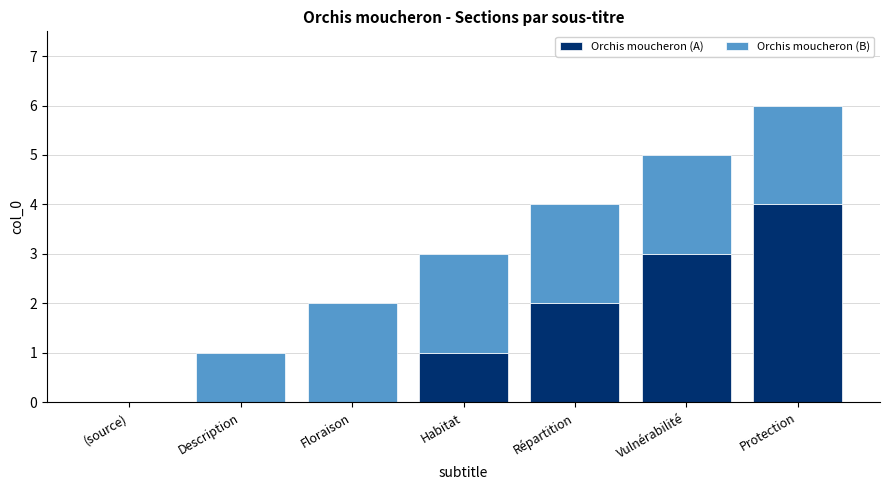

Reading left to right, list the values for the Orchis moucheron (A) series.

(source)=0	Description=0	Floraison=0	Habitat=1	Répartition=2	Vulnérabilité=3	Protection=4